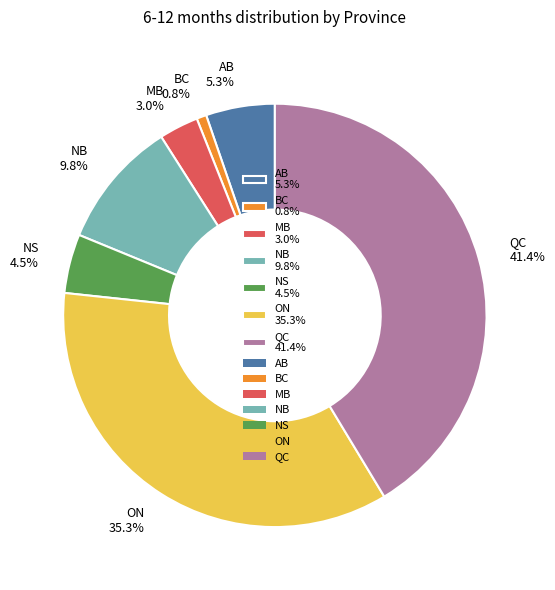

To the nearest percent, what percentage of the pie is ON?

35%